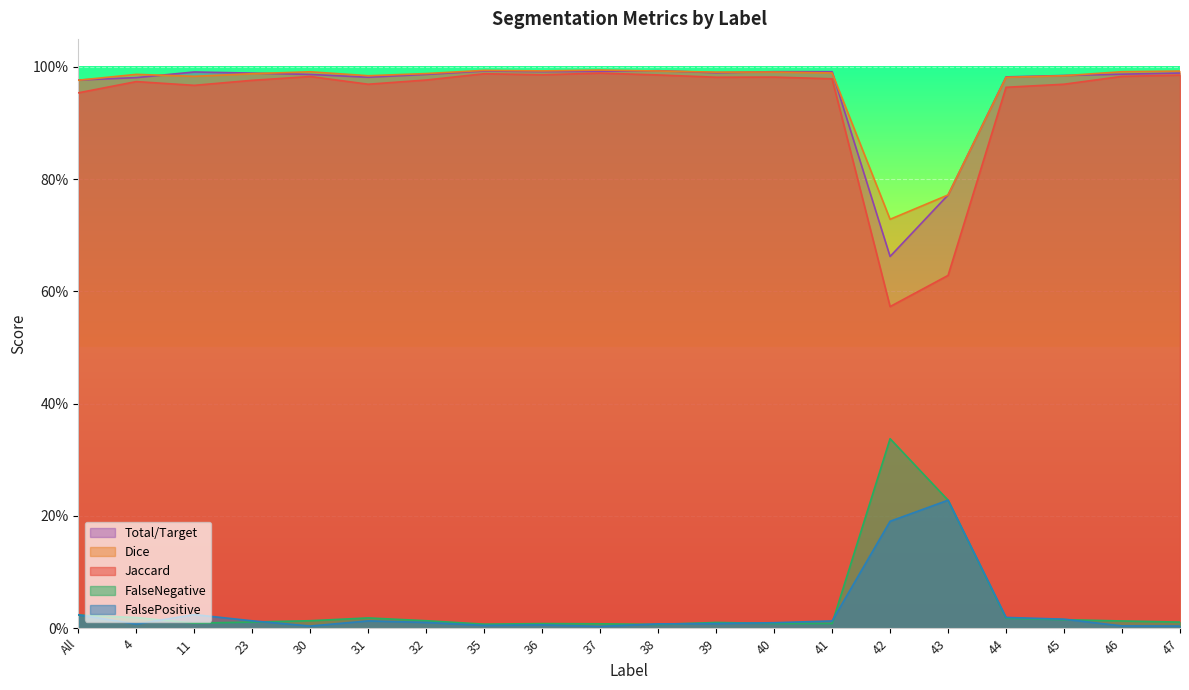

True or false: FalseNegative has more than 2 points higher than both neighbors.

True